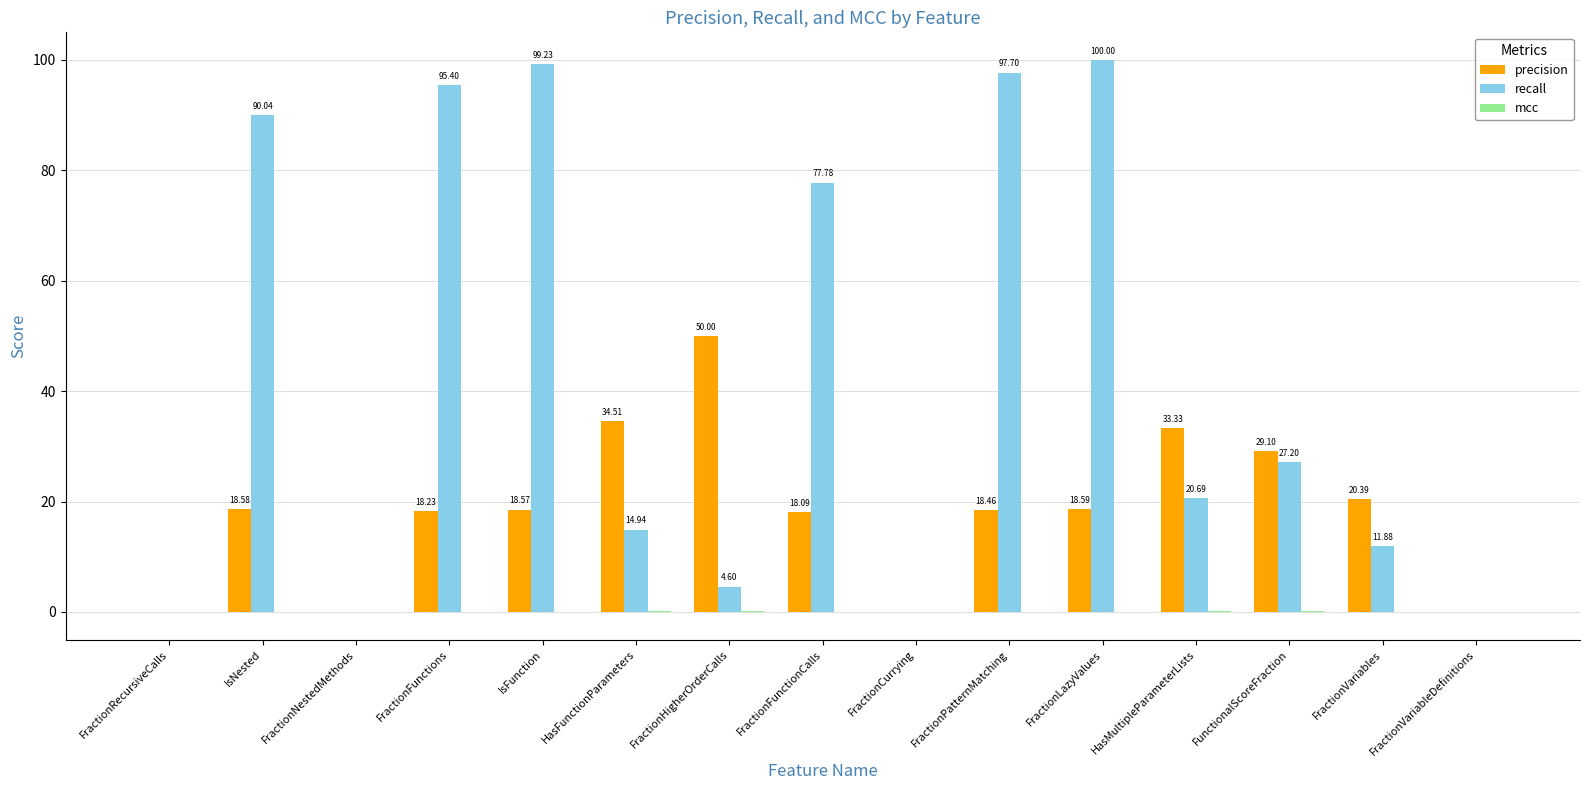

Which series has the largest total across all categories?

recall